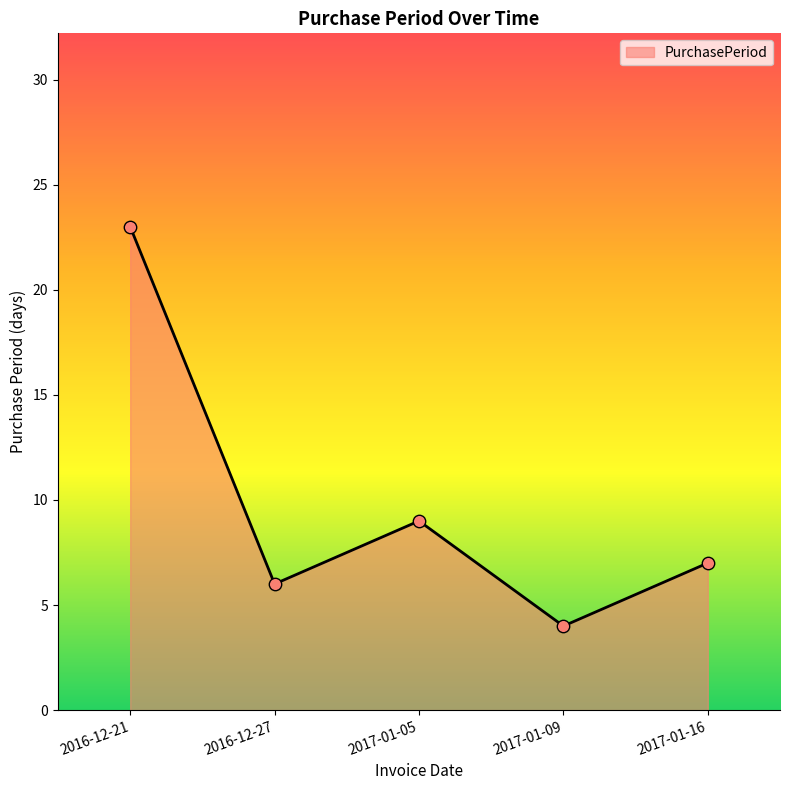

What is the change in value from 2016-12-27 to 2017-01-09?

-2